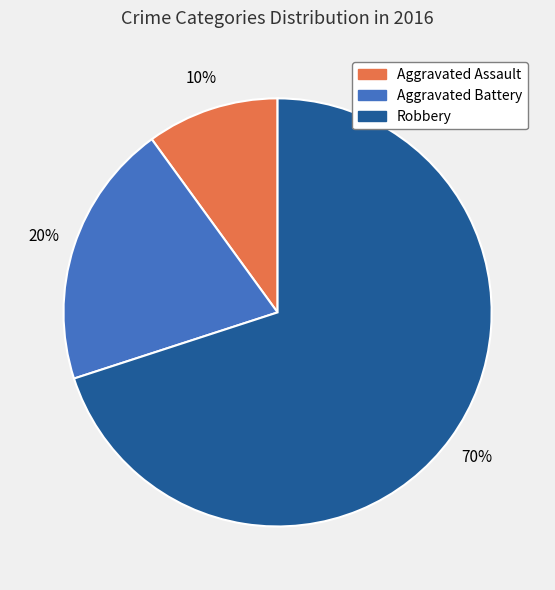

Which has a higher value, Aggravated Assault or Robbery?

Robbery